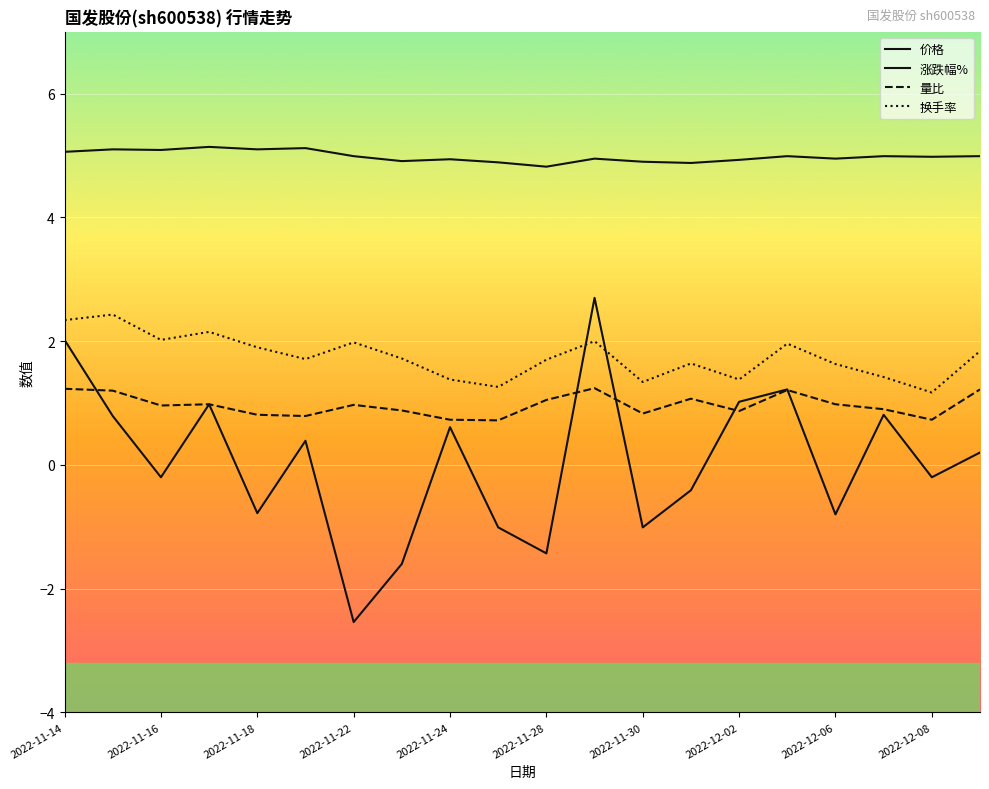

Which series has the largest total across all categories?

价格